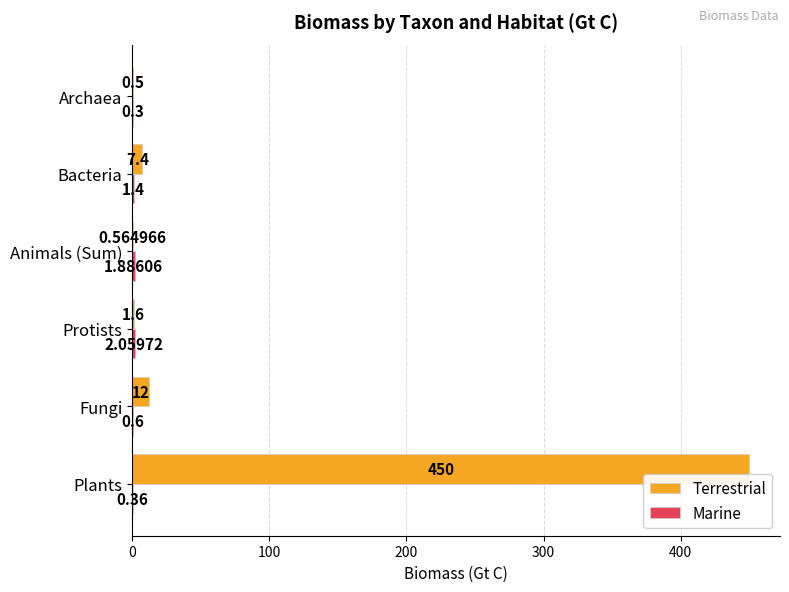

Which category has the highest value in the Terrestrial series?

Plants